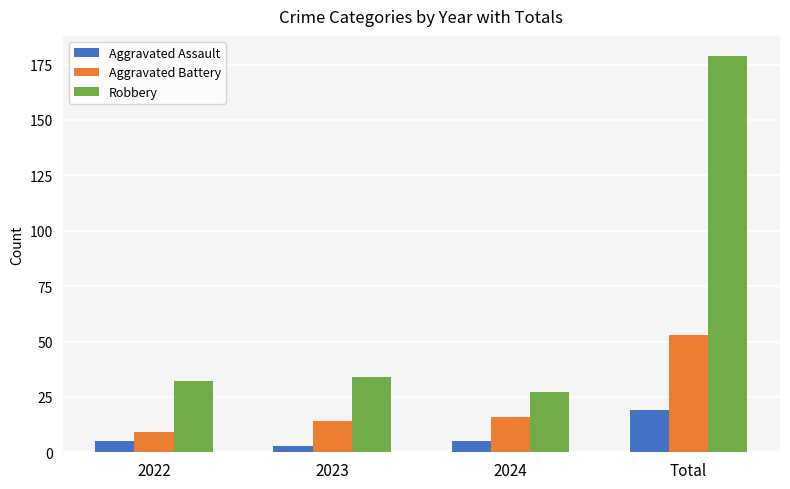

Reading left to right, what are all the values shown in this chart?

Aggravated Assault: 2022=5	2023=3	2024=5	Total=19
Aggravated Battery: 2022=9	2023=14	2024=16	Total=53
Robbery: 2022=32	2023=34	2024=27	Total=179